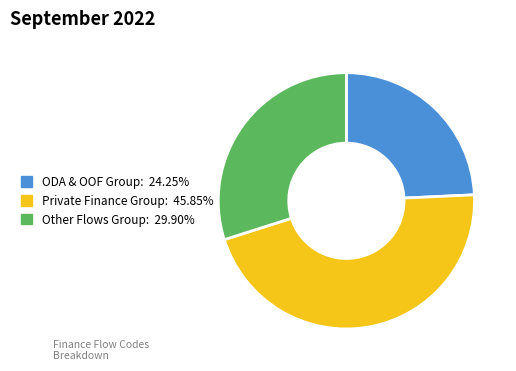

Is there a majority slice in this chart?

No